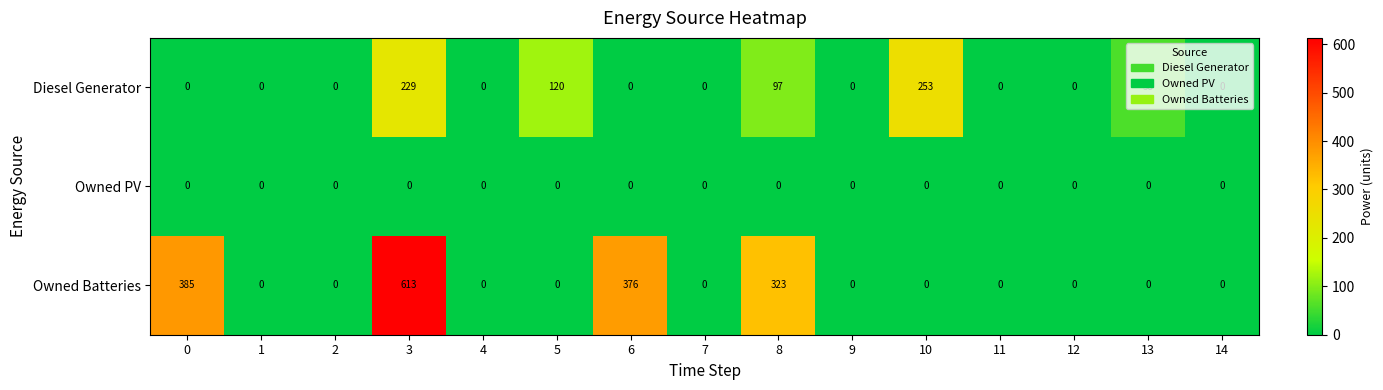

At how many categories does at least one series exceed 489?

1